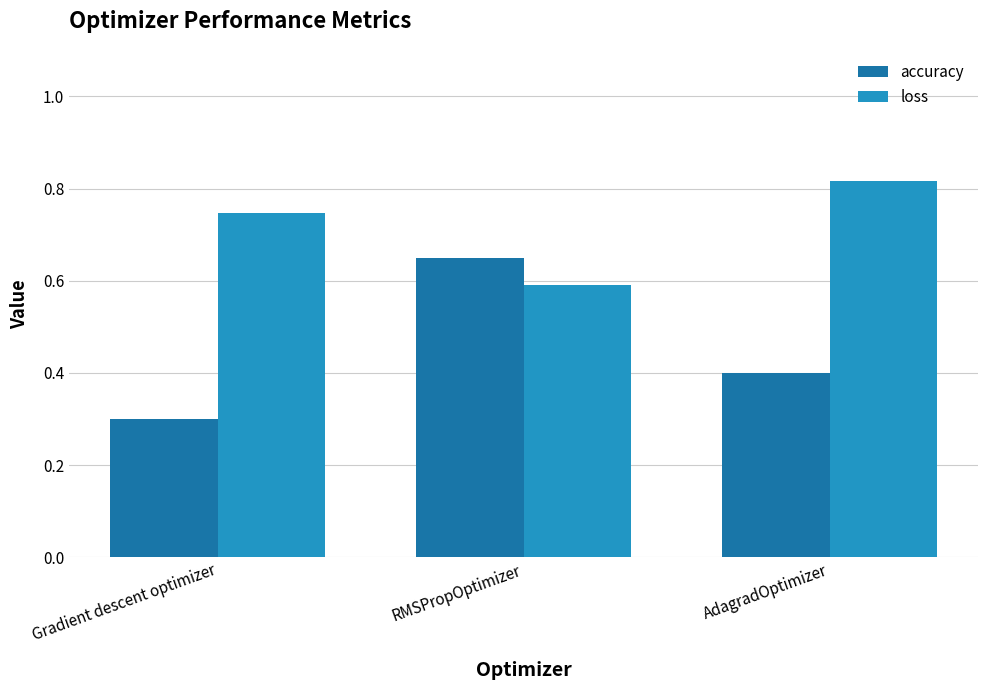

What are all the series names shown in the legend?

accuracy, loss